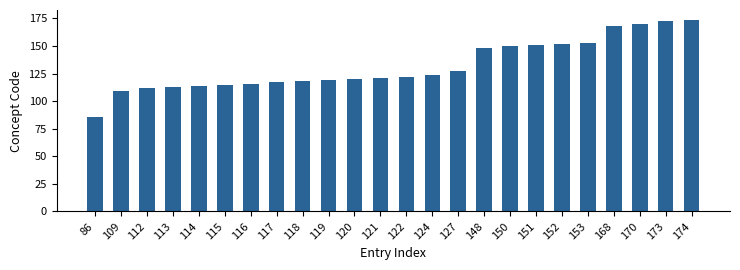

Reading left to right, what are all the values shown in this chart?

86	109	112	113	114	115	116	117	118	119	120	121	122	124	127	148	150	151	152	153	168	170	173	174